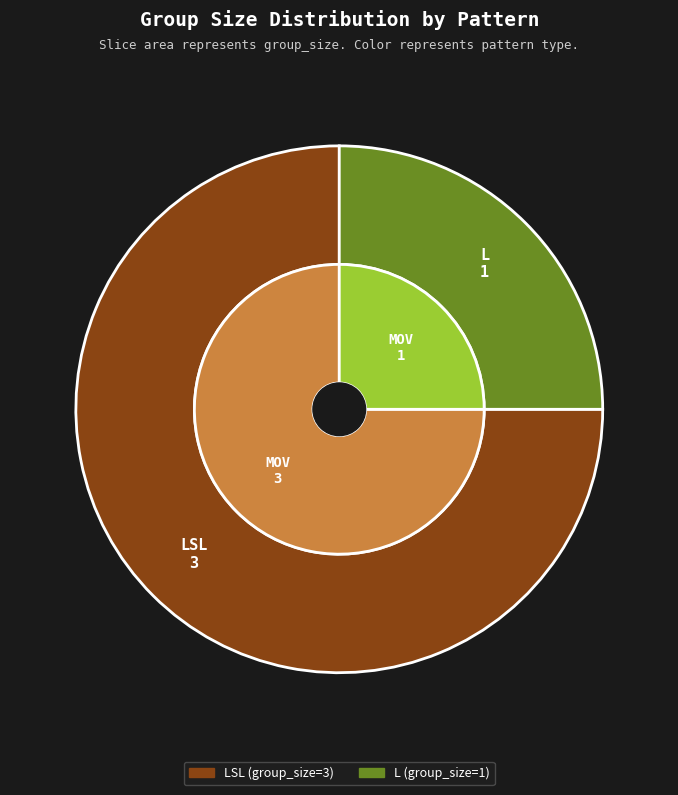

Is it true that L (group_size=1) is 25% of the pie?

True